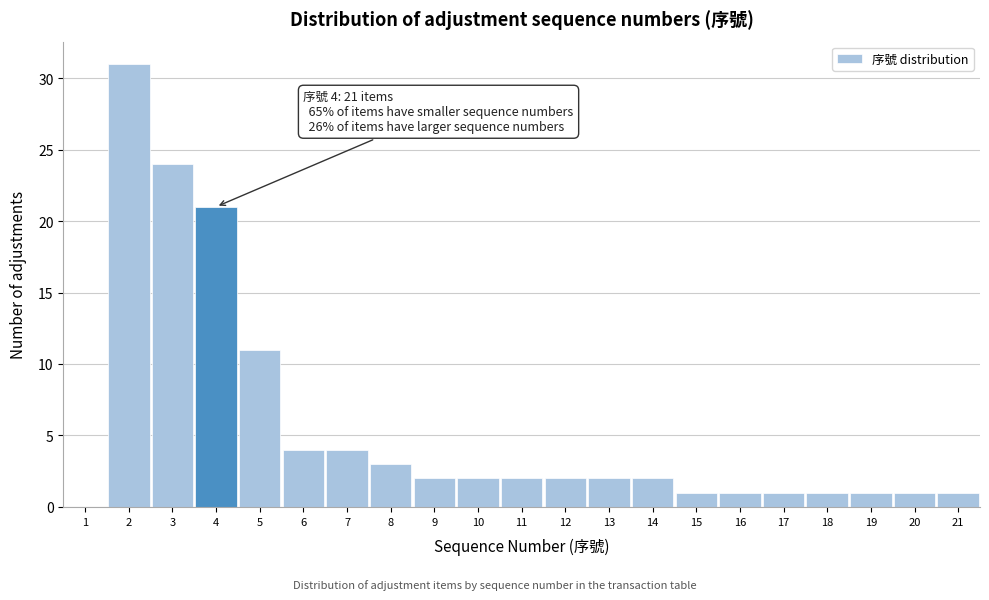

Reading left to right, transcribe all the data shown in this chart.

1=0	2=31	3=24	4=21	5=11	6=4	7=4	8=3	9=2	10=2	11=2	12=2	13=2	14=2	15=1	16=1	17=1	18=1	19=1	20=1	21=1